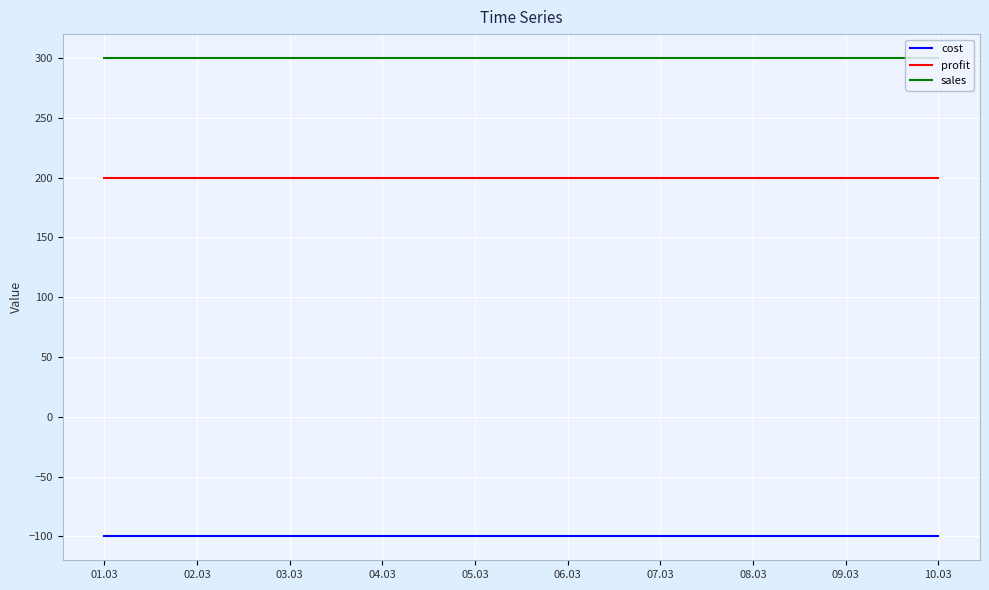

What position from the right is 01.03?

10